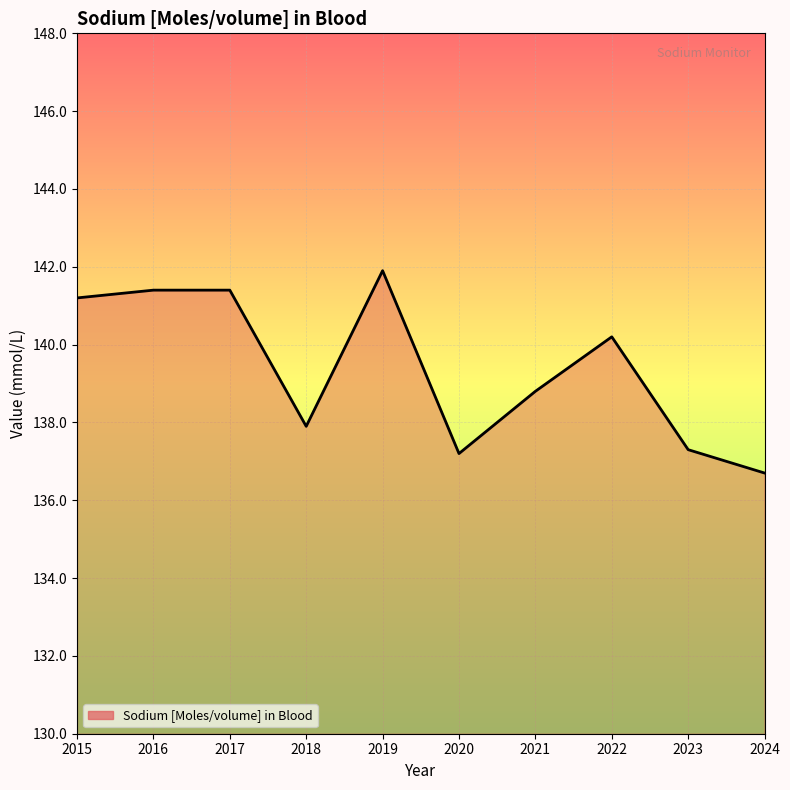

What is the difference between the maximum and minimum values?

5.2